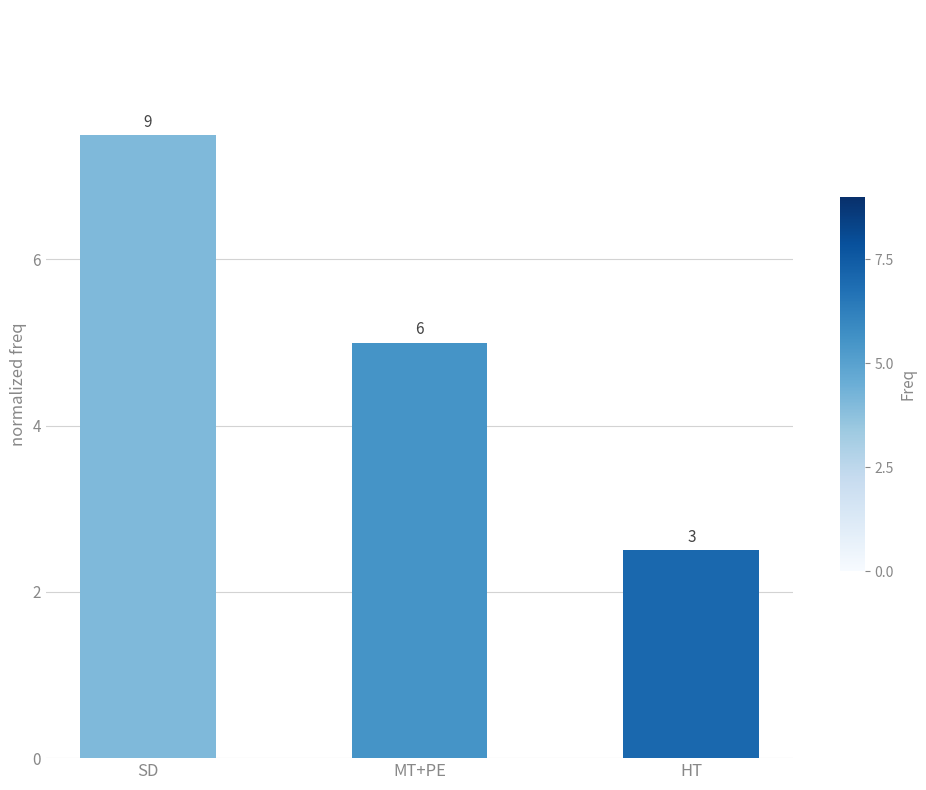

How many bars are there in total?

3